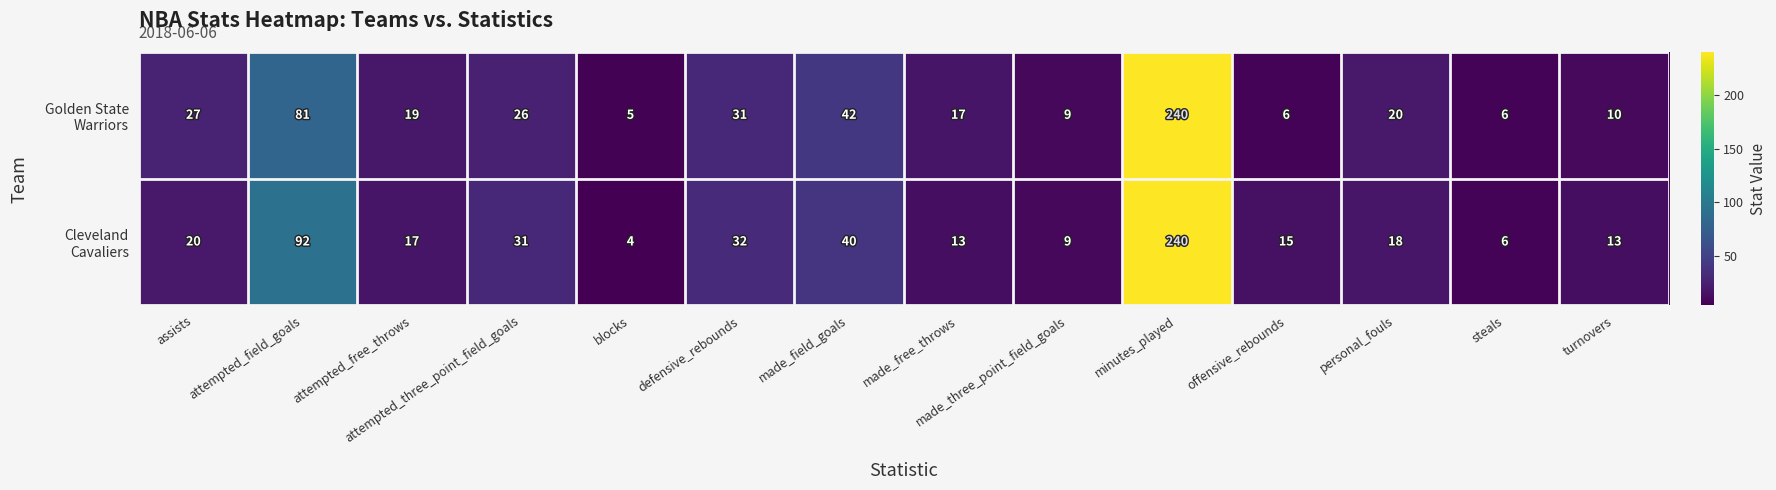

What is the difference between the highest and lowest values at turnovers?

3